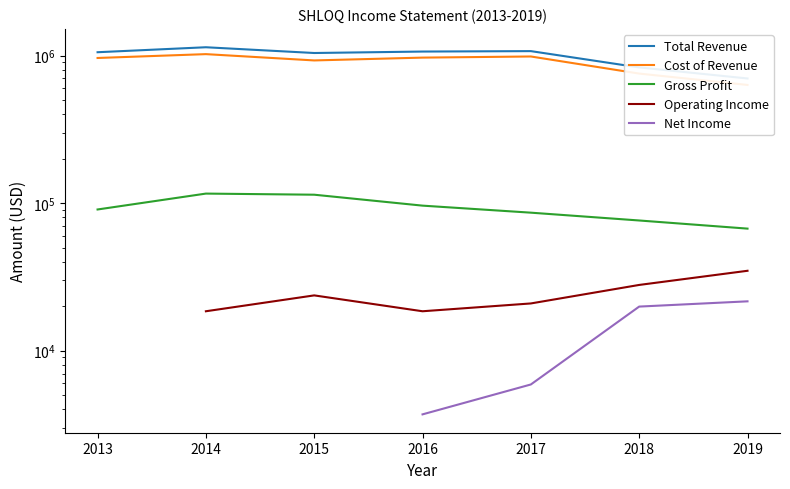

True or false: Total Revenue and Gross Profit intersect in this chart.

False